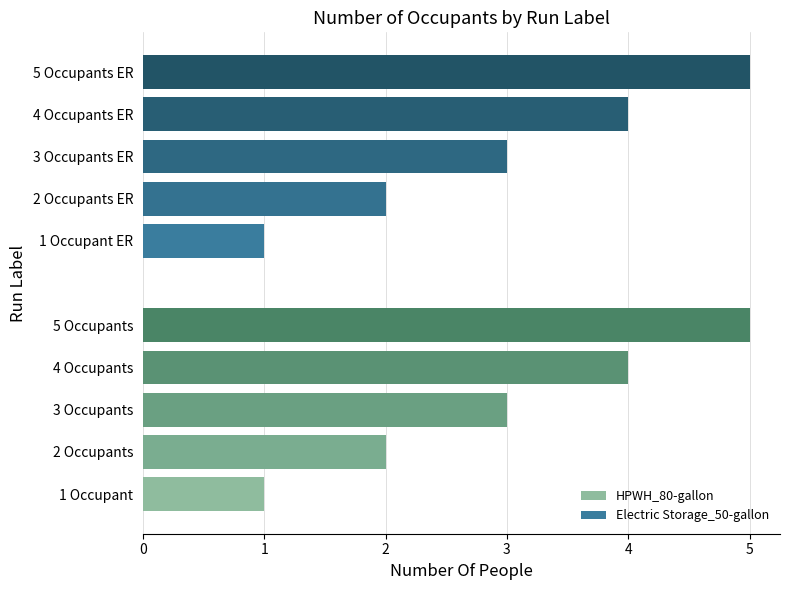

How many bars are there in total?

10